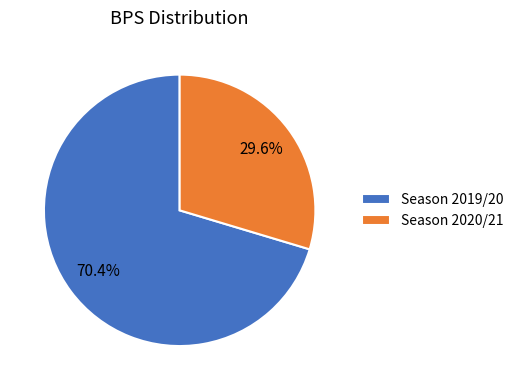

Approximately how many times larger is the value at Season 2019/20 compared to Season 2020/21?

2.4